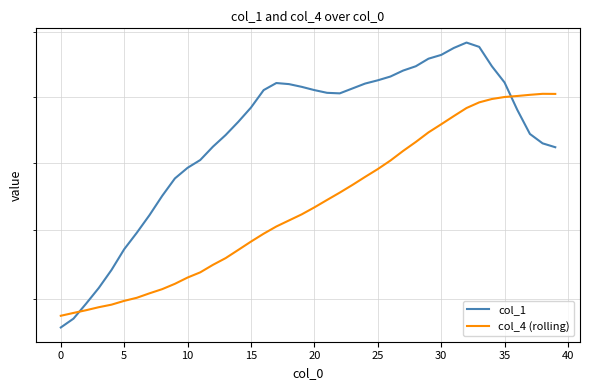

Which series has the widest spread of values?

col_1